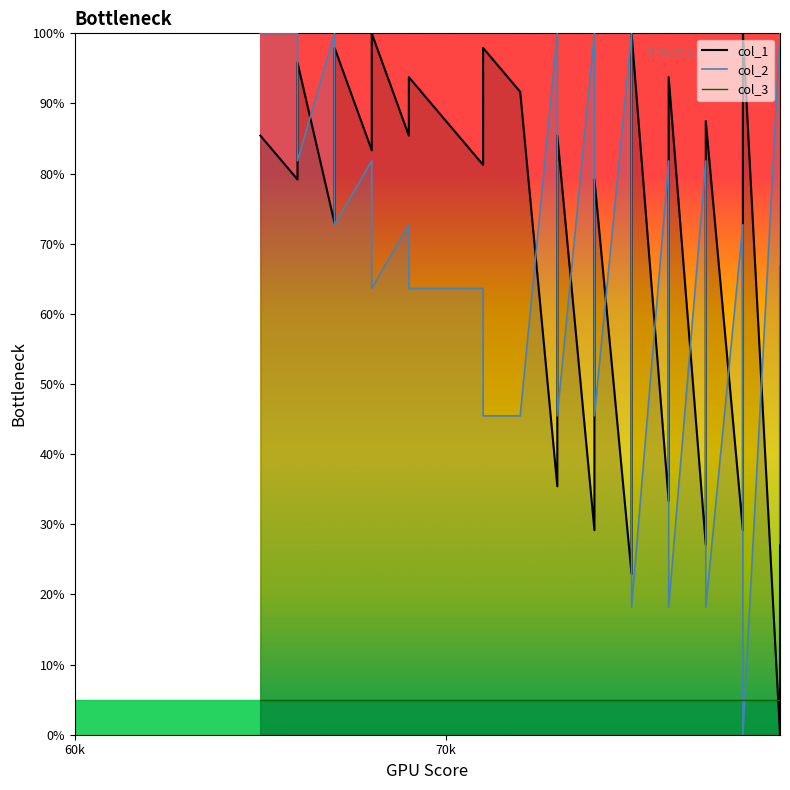

Reading left to right, what are all the values shown in this chart?

col_1 line: 85.4	79.2	95.8	72.9	89.6	97.9	83.3	91.7	100.0	85.4	93.8	87.5	81.2	97.9	91.7	35.4	85.4	29.2	79.2	22.9	39.6	56.2	72.9	100.0	33.3	41.7	50.0	66.7	93.8	27.1	35.4	43.8	60.4	87.5	29.2	37.5	81.2	100.0	0.0	66.7
col_2 line: 100.0	100.0	81.8	100.0	81.8	72.7	81.8	72.7	63.6	72.7	63.6	63.6	63.6	45.5	45.5	100.0	45.5	100.0	45.5	100.0	81.8	63.6	45.5	18.2	81.8	72.7	63.6	45.5	18.2	81.8	72.7	63.6	45.5	18.2	72.7	63.6	18.2	0.0	100.0	27.3
col_3 line: 5.0	5.0	5.0	5.0	5.0	5.0	5.0	5.0	5.0	5.0	5.0	5.0	5.0	5.0	5.0	5.0	5.0	5.0	5.0	5.0	5.0	5.0	5.0	5.0	5.0	5.0	5.0	5.0	5.0	5.0	5.0	5.0	5.0	5.0	5.0	5.0	5.0	5.0	5.0	5.0